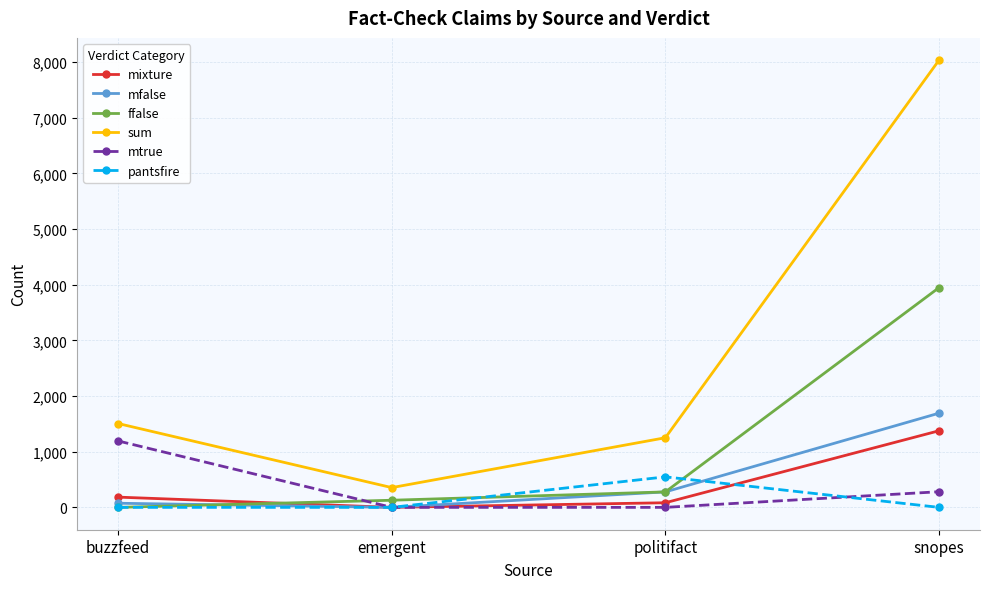

Rank the series by their maximum value, from lowest to highest.

pantsfire, mtrue, mixture, mfalse, ffalse, sum